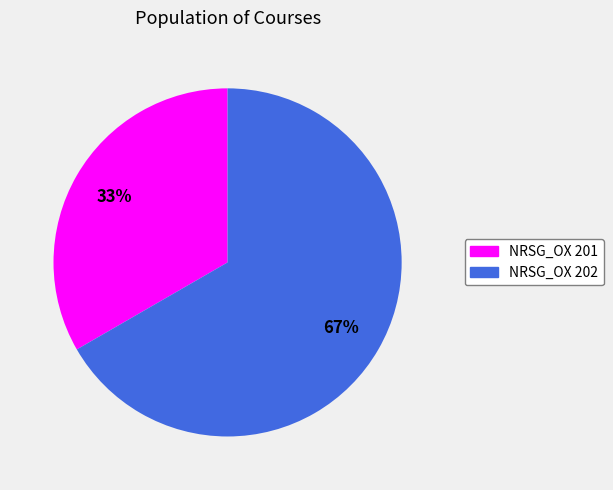

Rank the categories by value from lowest to highest.

NRSG_OX 201, NRSG_OX 202